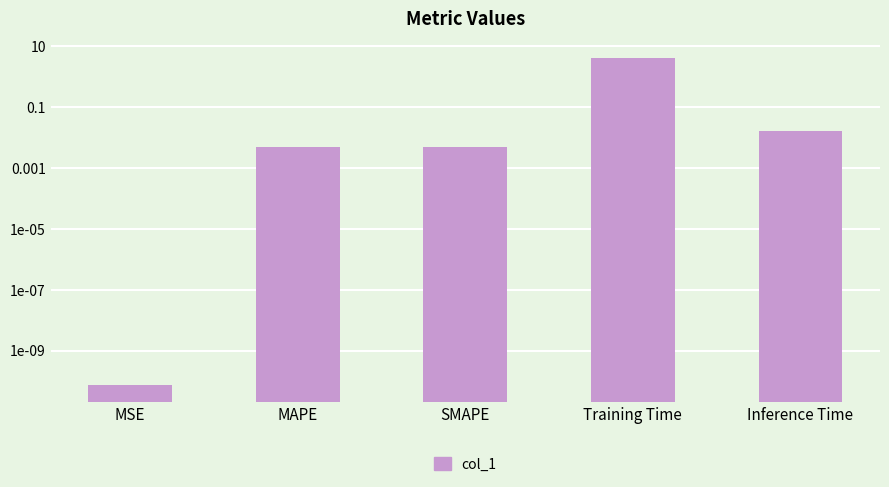

How many series are shown in this chart?

1